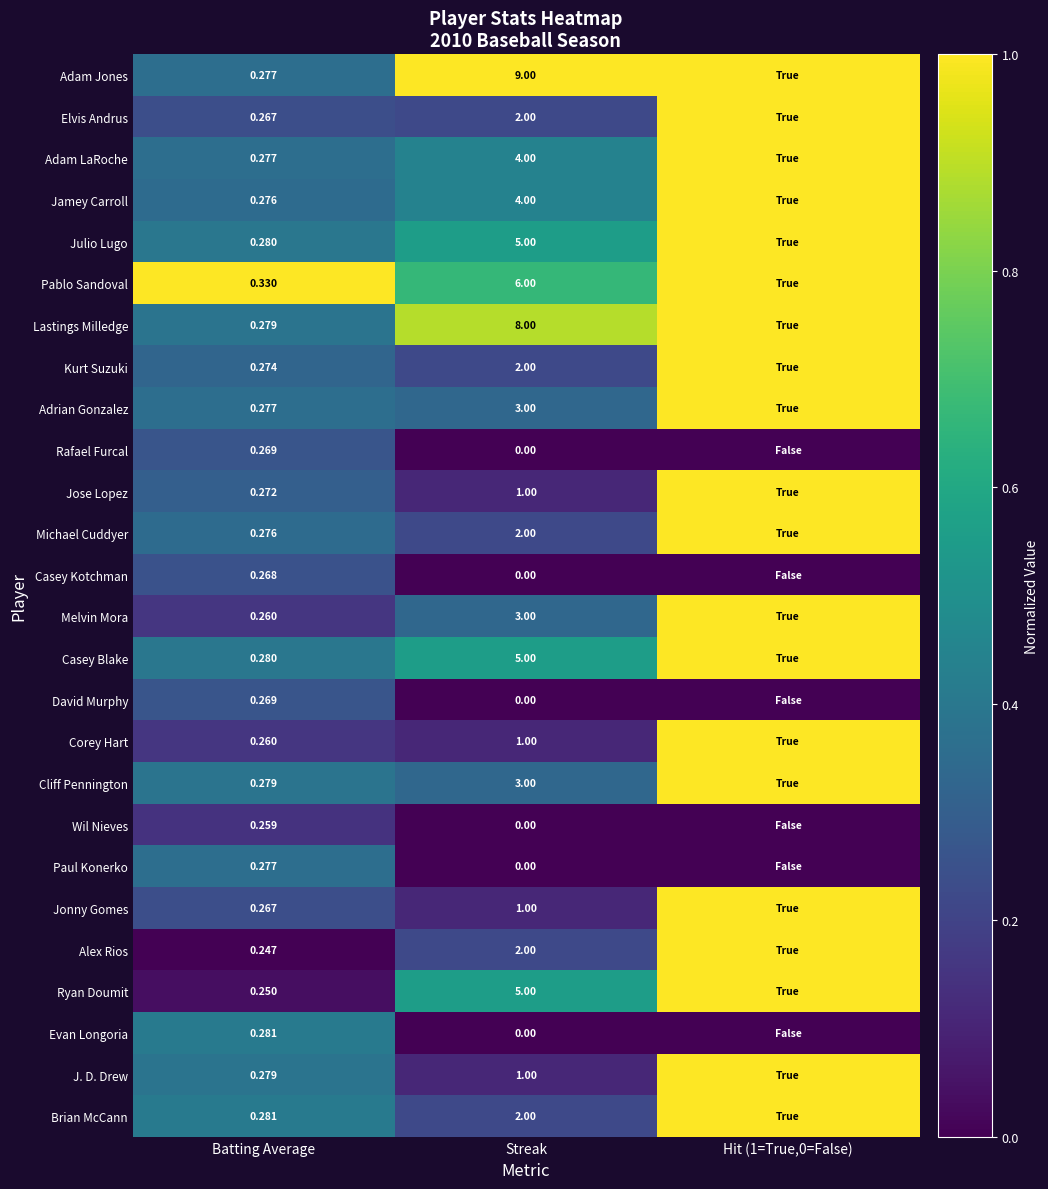

Is the value of Julio Lugo at Batting Average greater than the value of Jamey Carroll at Streak?

No